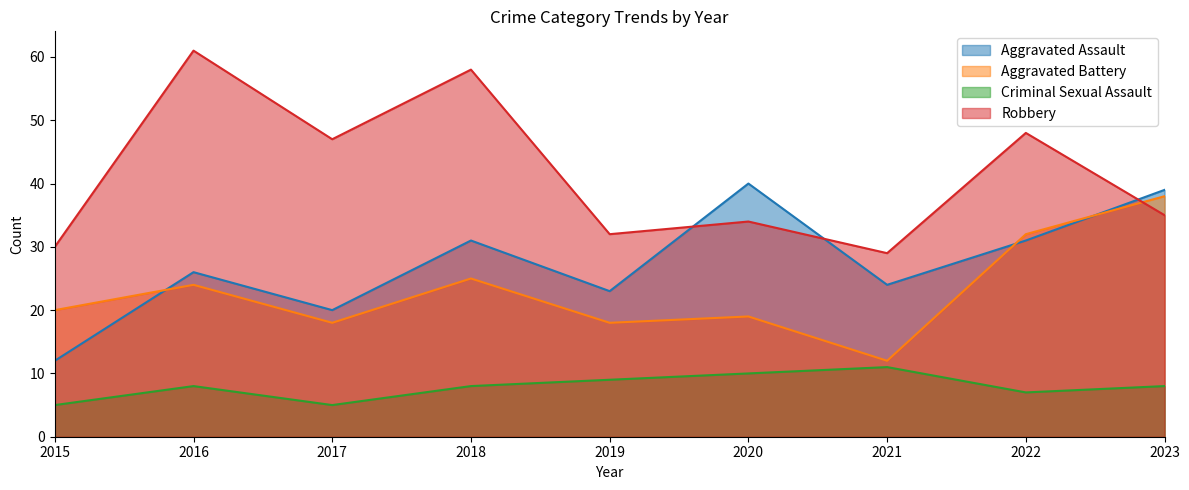

True or false: Criminal Sexual Assault and Aggravated Battery cross at least once.

False